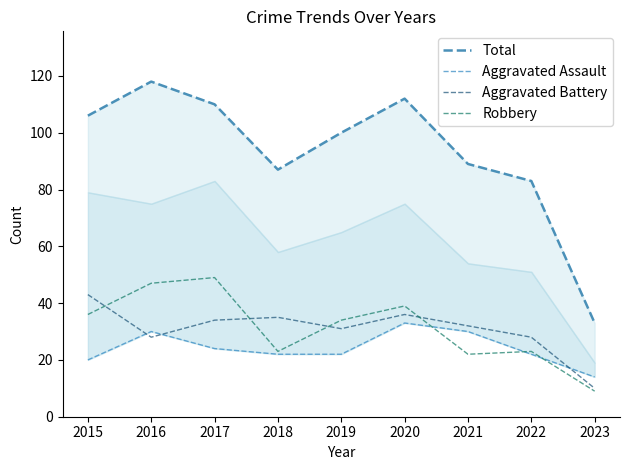

What is the difference between the Aggravated Assault values at 2023 and 2019?

8